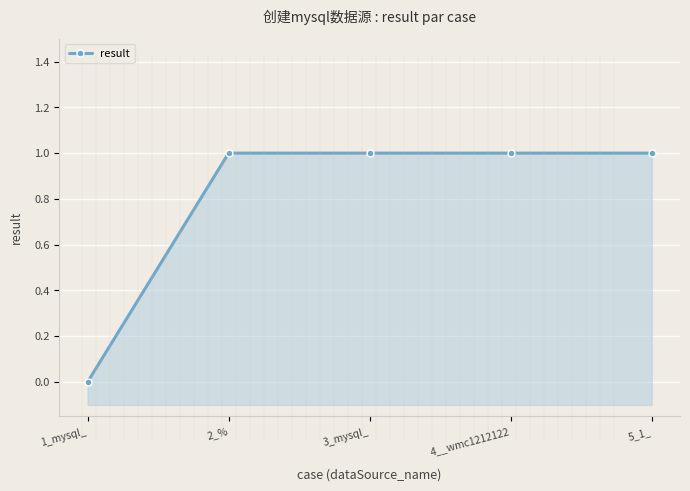

Reading left to right, what are all the values shown in this chart?

1_mysql_=0	2_%=1	3_mysql_=1	4__wmc1212122=1	5_1_=1